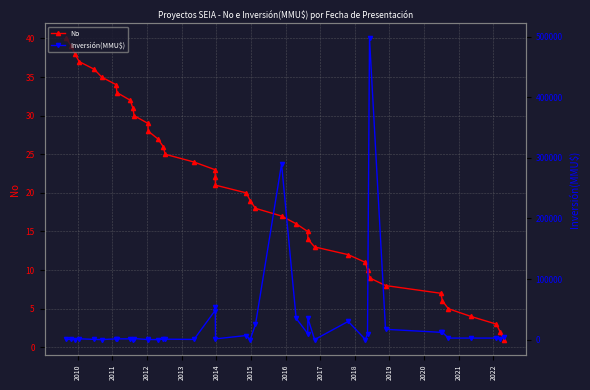

What is the highest value of the No series?

40